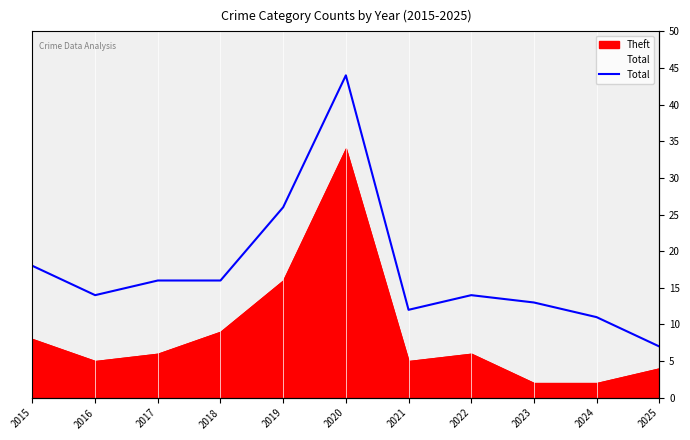

What is the change in value from 2020 to 2022?

-30